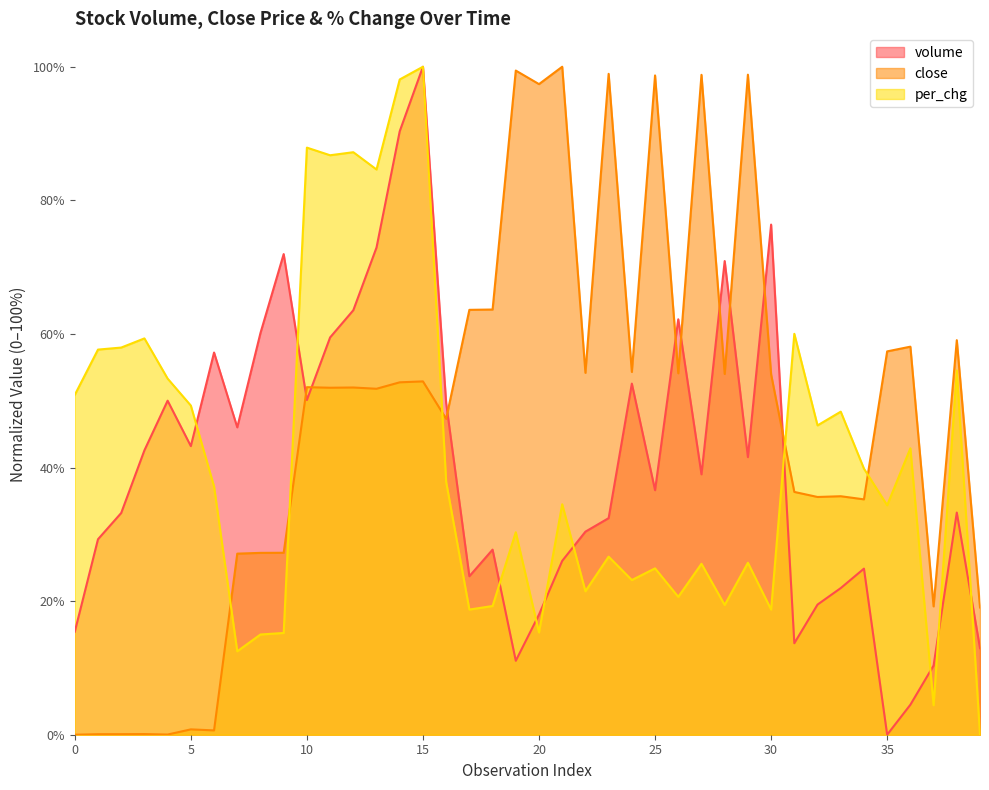

Is it true that per_chg equals 97.2 at 31?

False